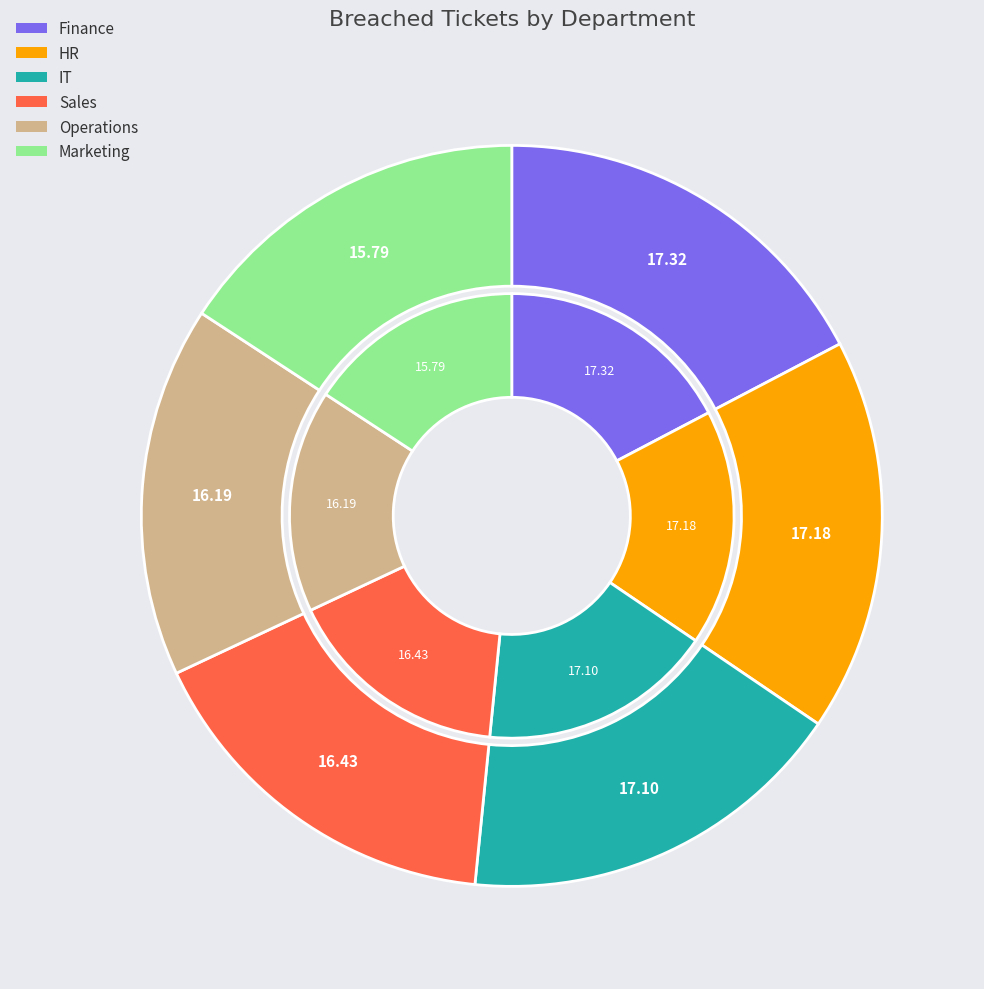

To the nearest percent, what is the difference between the largest and smallest slice percentages?

2%